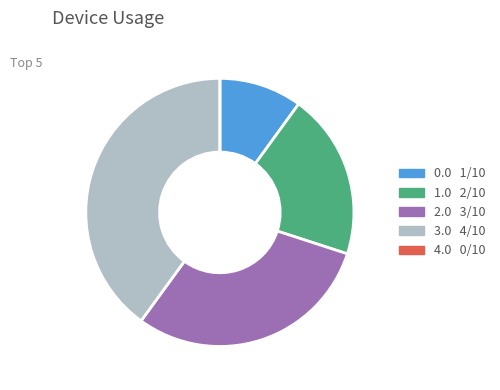

Is there any slice that represents more than half of the pie?

No